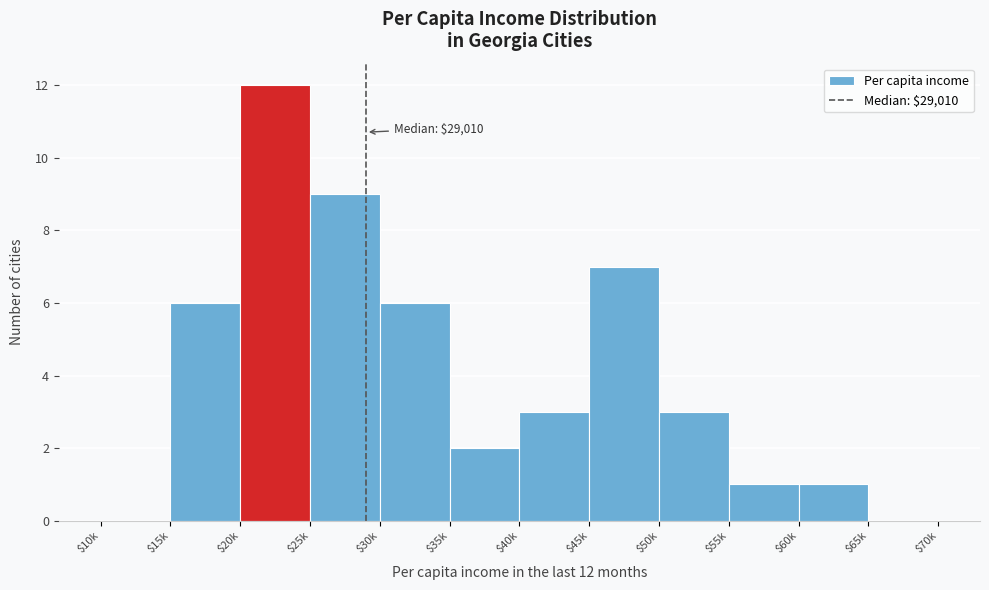

The value at $40k is 3. True or false?

True